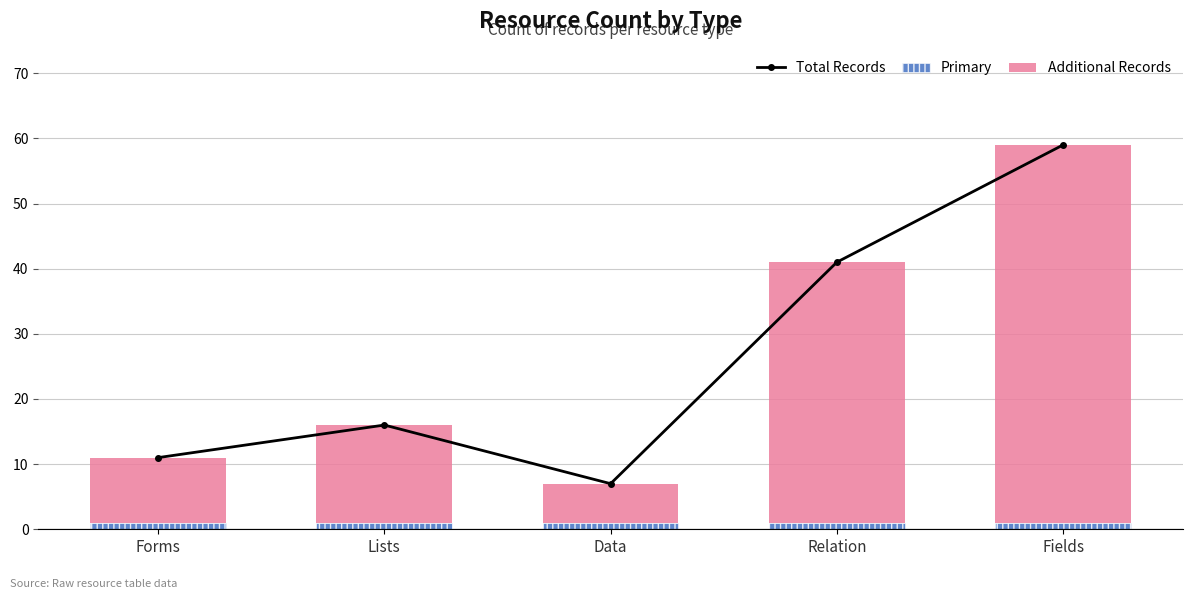

List the series in order of their peak value, lowest first.

Primary, Additional Records, Total Records